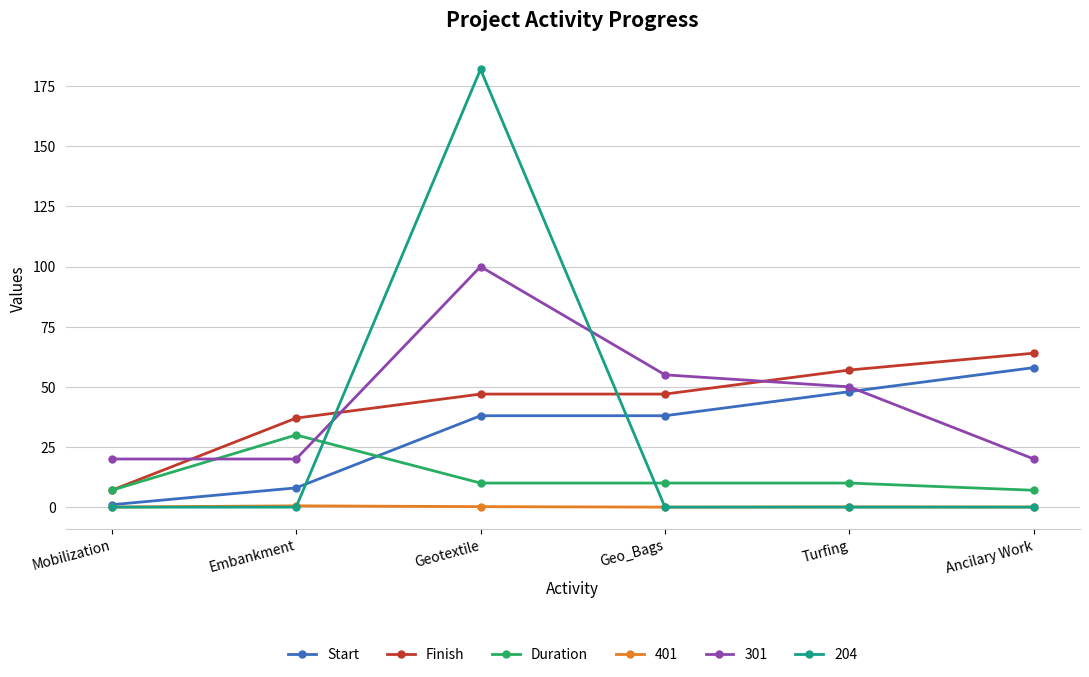

What is the average value of the Finish series?

43.2